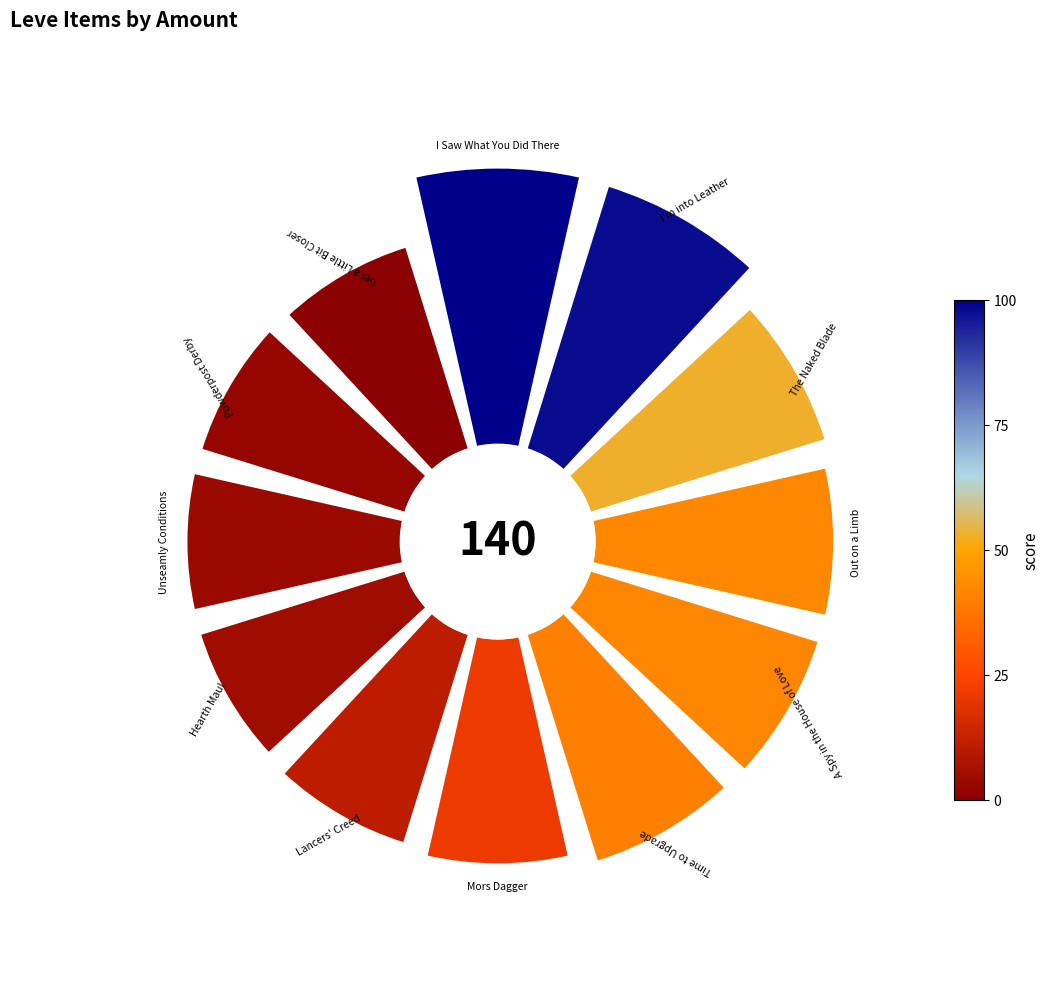

Do 6 and 11 together represent more than half of the pie?

No